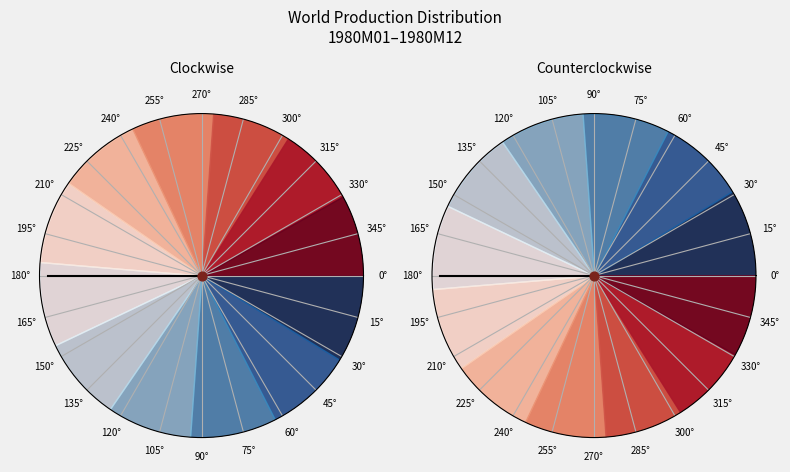

How many slices are in this pie chart?

12